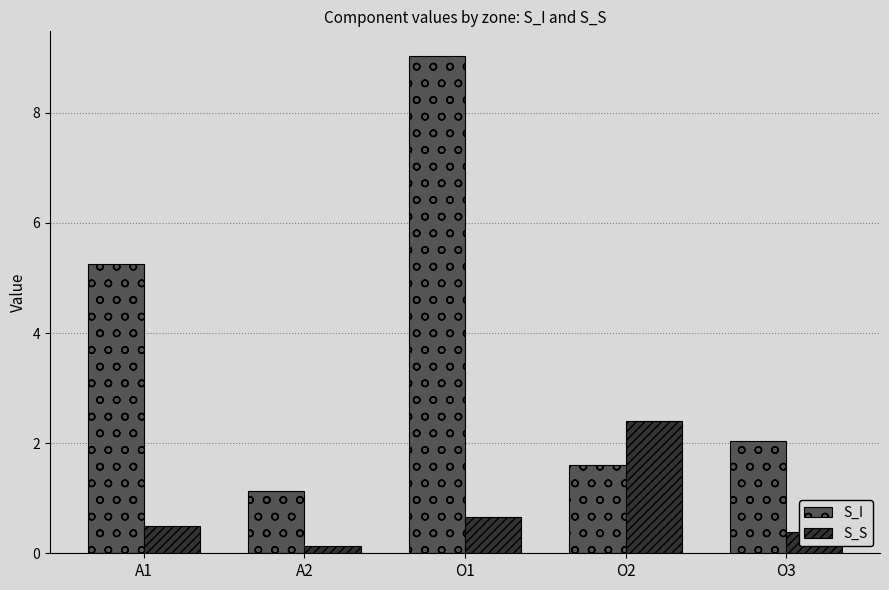

What position from the right is O2?

2